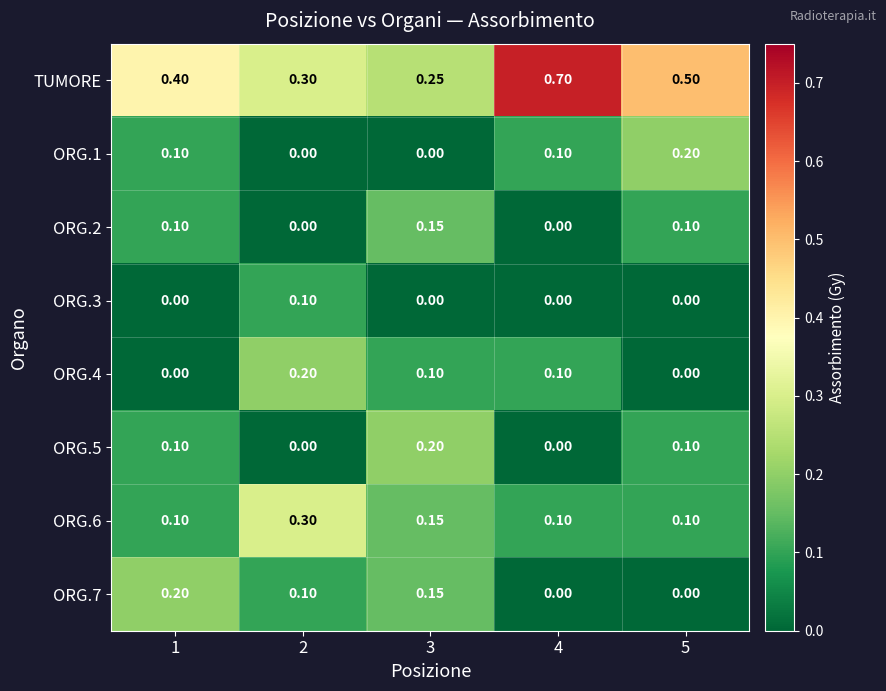

Which series changed the most between 2 and 4?

TUMORE